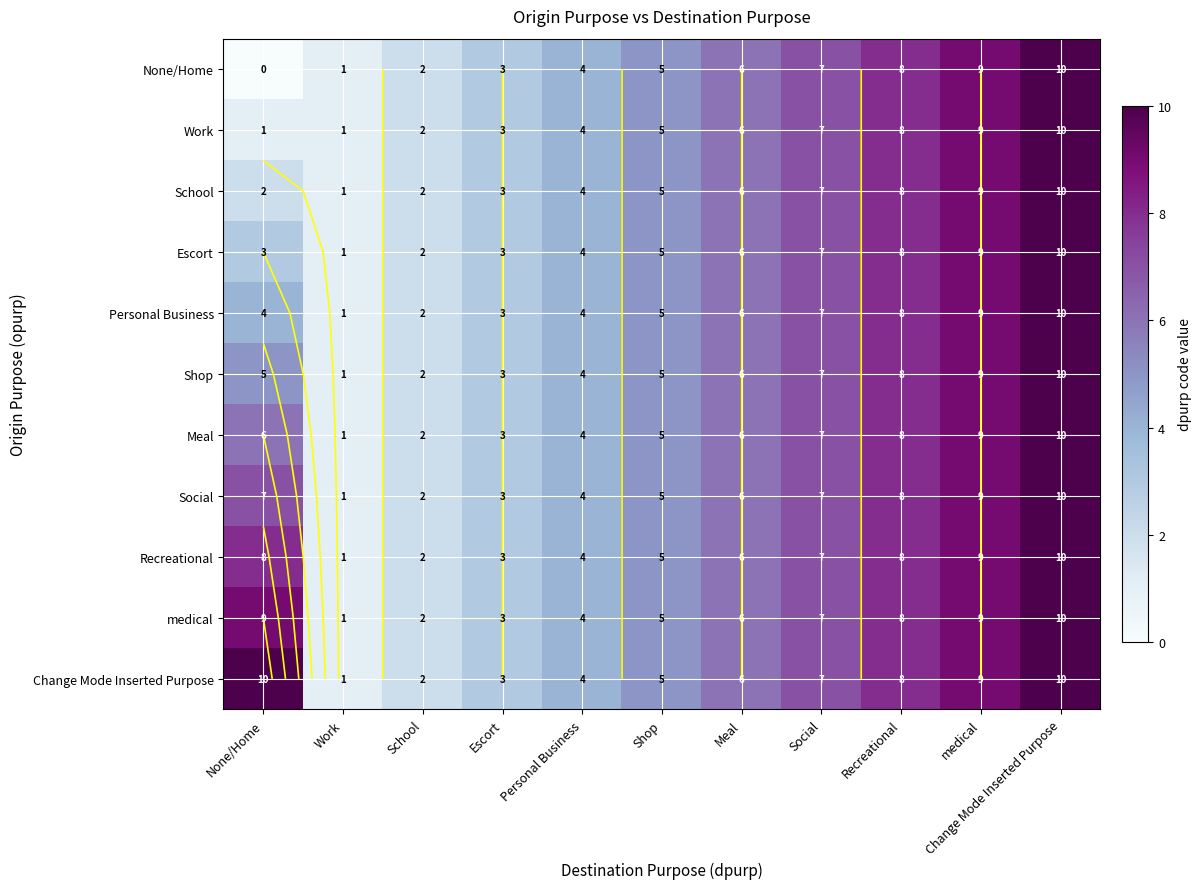

Which series has the largest total across all categories?

Change Mode Inserted Purpose